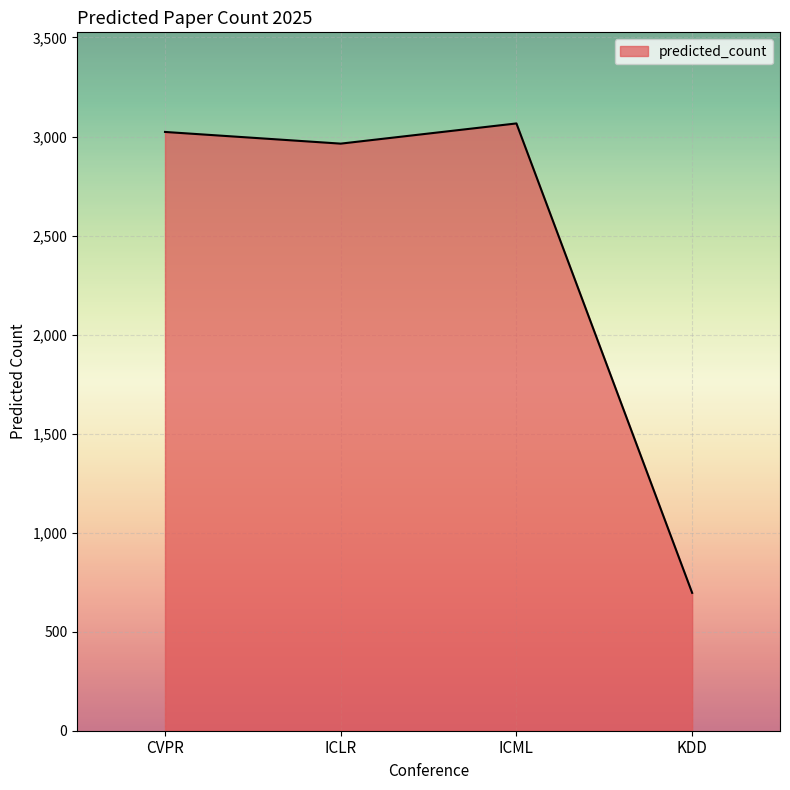

What is the average value?

2437